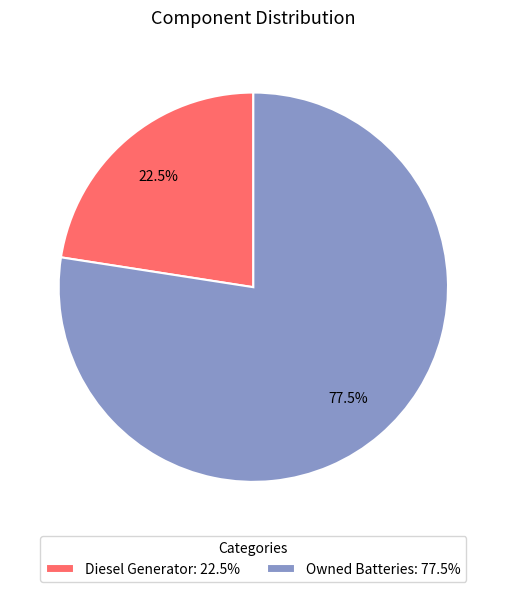

What is the largest slice in the pie chart?

Owned Batteries: 77.5%